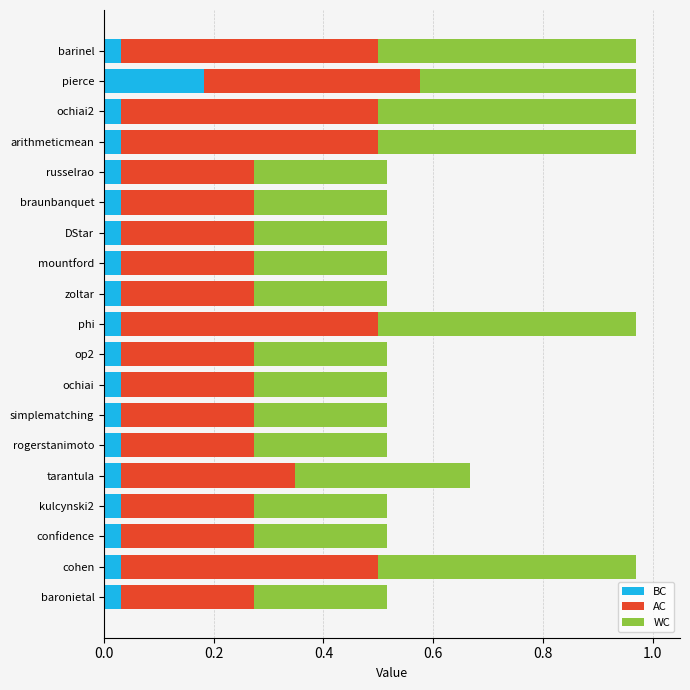

The value of BC at pierce is 0.0. True or false?

False